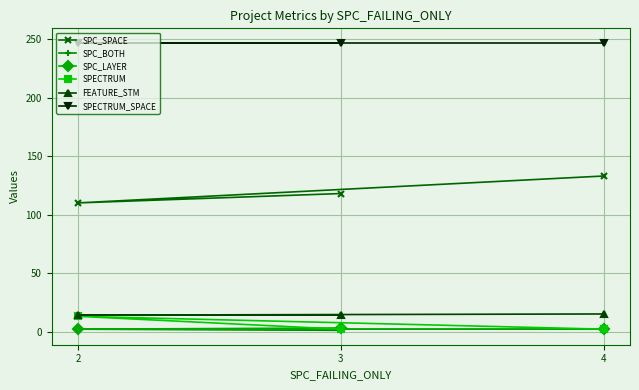

Which series changed the most between 3 and 2?

SPECTRUM